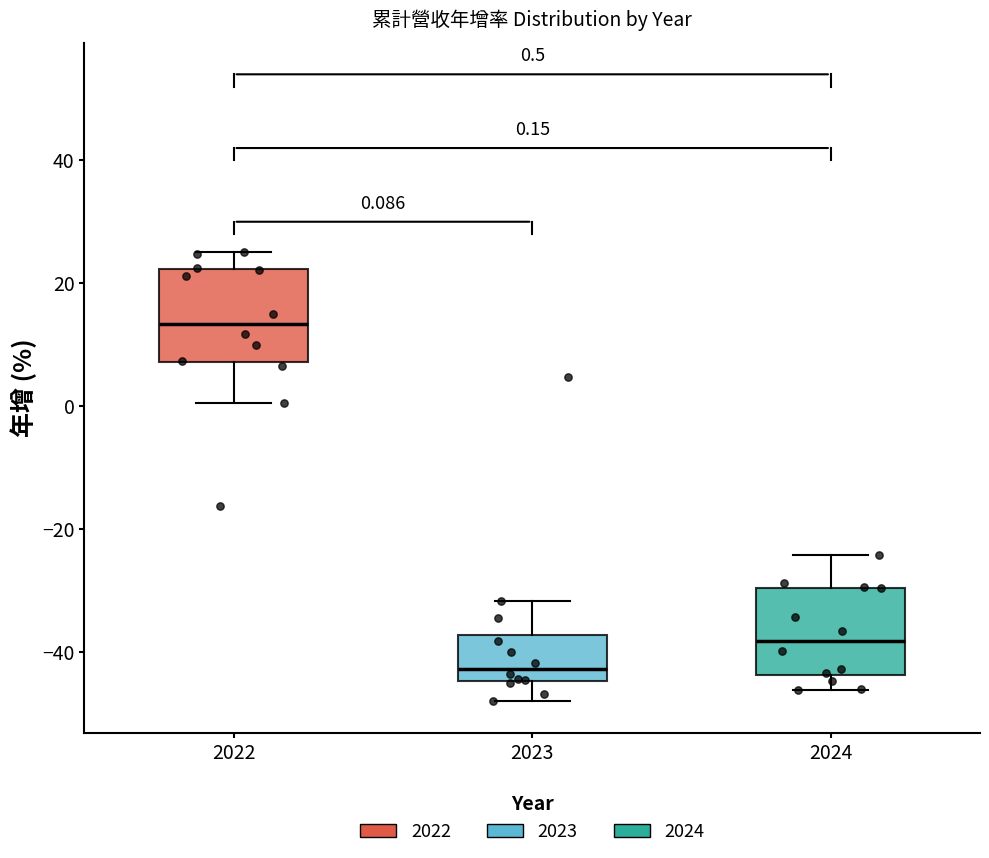

Which box has the lowest median line?

2023